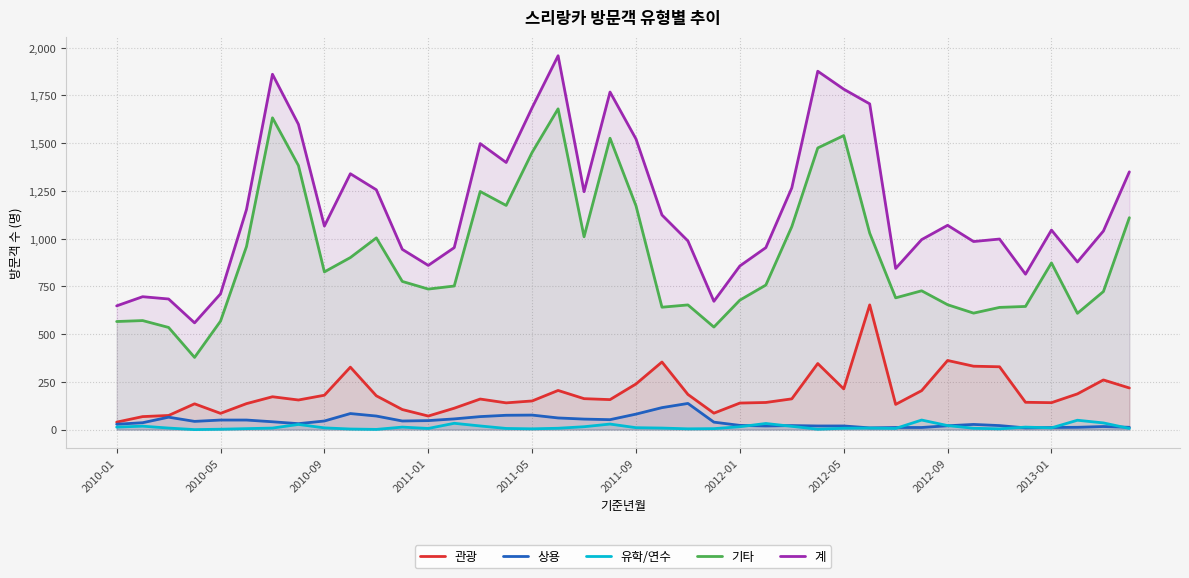

True or false: 기타 and 관광 intersect in this chart.

False